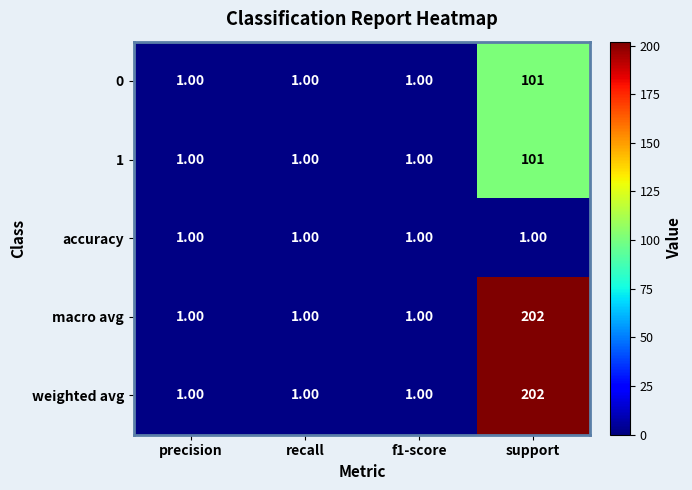

What is the sum of the 0 values at precision and support?

102